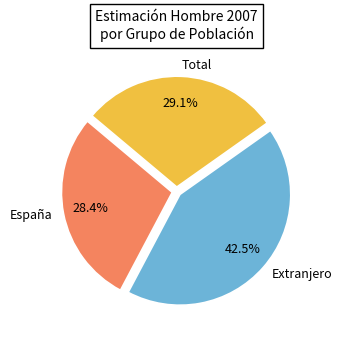

To the nearest percent, what is the difference between the Extranjero and España slice percentages?

14%